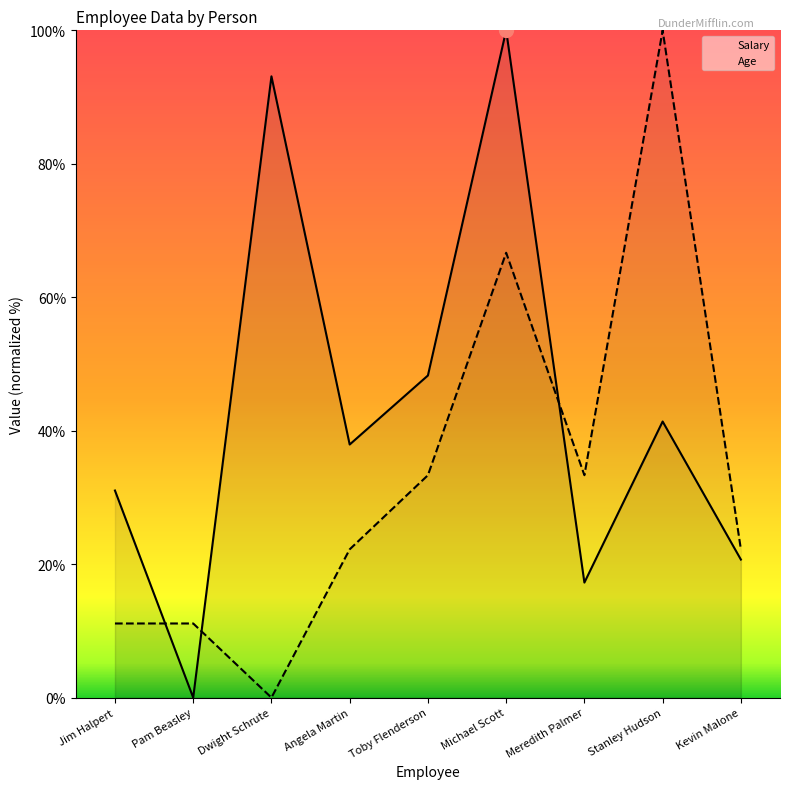

What is the label of the 7th point from the right?

Dwight Schrute